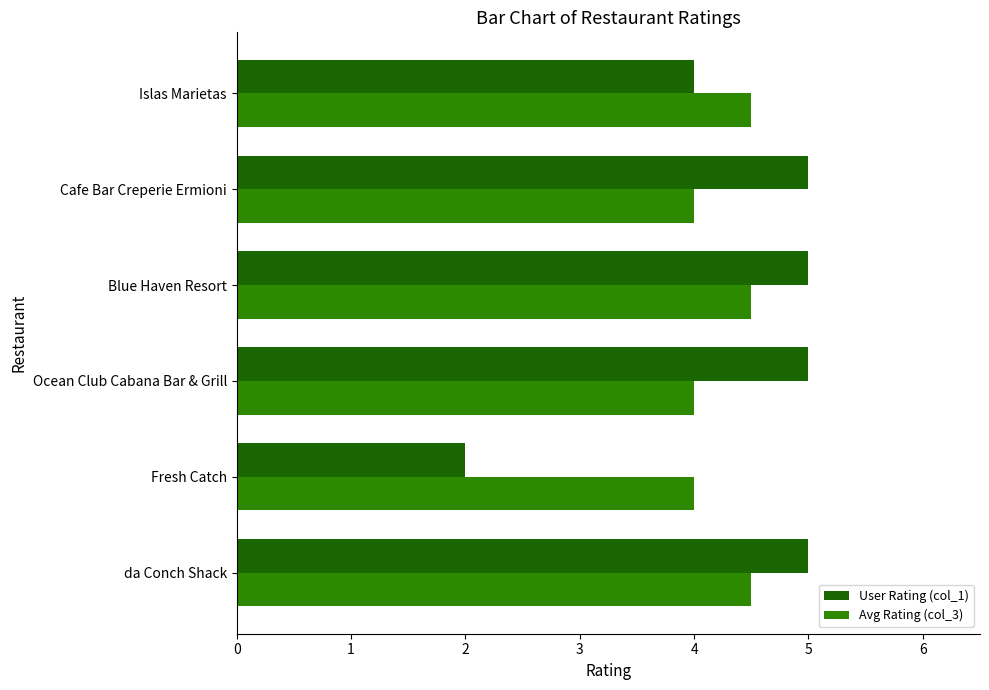

Is the value of Avg Rating (col_3) at da Conch Shack greater than the value of User Rating (col_1) at Cafe Bar Creperie Ermioni?

No